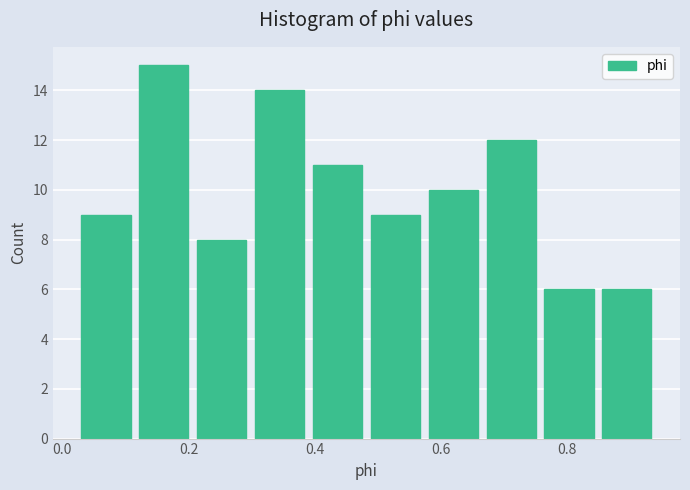

Reading left to right, list every bar in this chart as the range it spans on the x-axis followed by its height. Neither the bar edges nor the heights are printed on the chart, so give them approximately, as read against the axes.

0.02 to 0.12: 9
0.12 to 0.20: 15
0.20 to 0.30: 8
0.30 to 0.40: 14
0.40 to 0.48: 11
0.48 to 0.58: 9
0.58 to 0.66: 10
0.66 to 0.76: 12
0.76 to 0.84: 6
0.84 to 0.94: 6